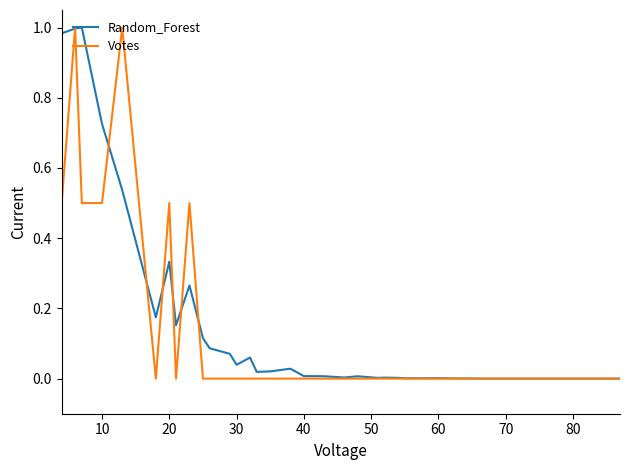

List the series in order of their peak value, lowest first.

Random_Forest, Votes